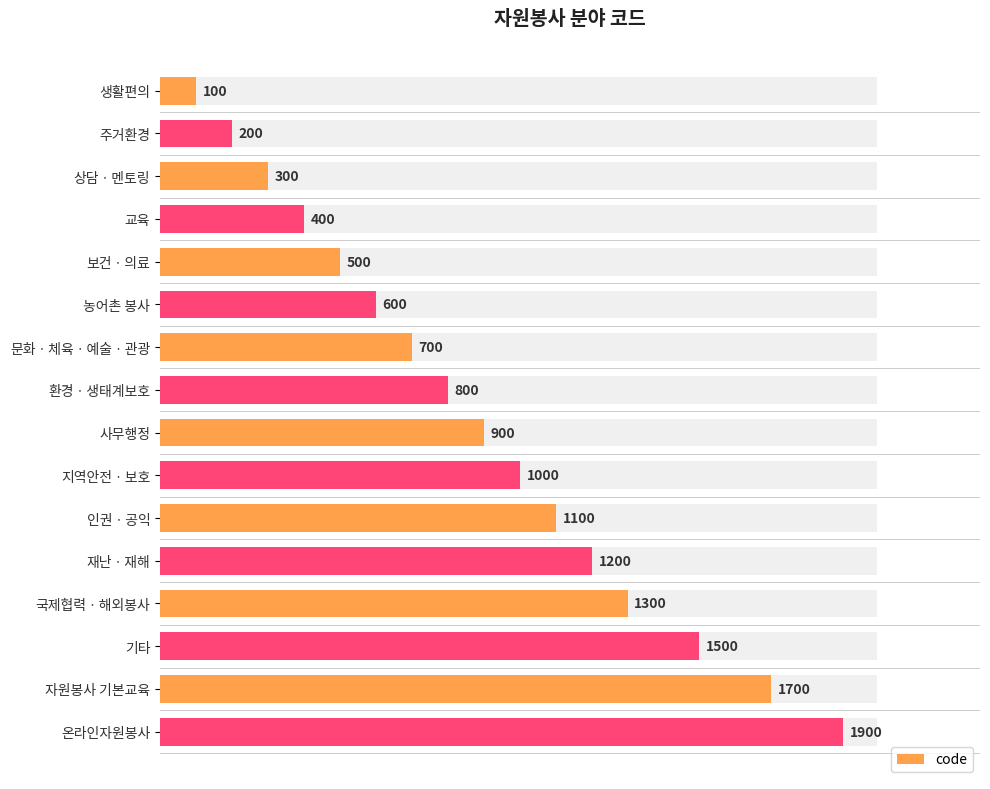

The chart shows a value of 800 at 환경ㆍ생태계보호. True or false?

True